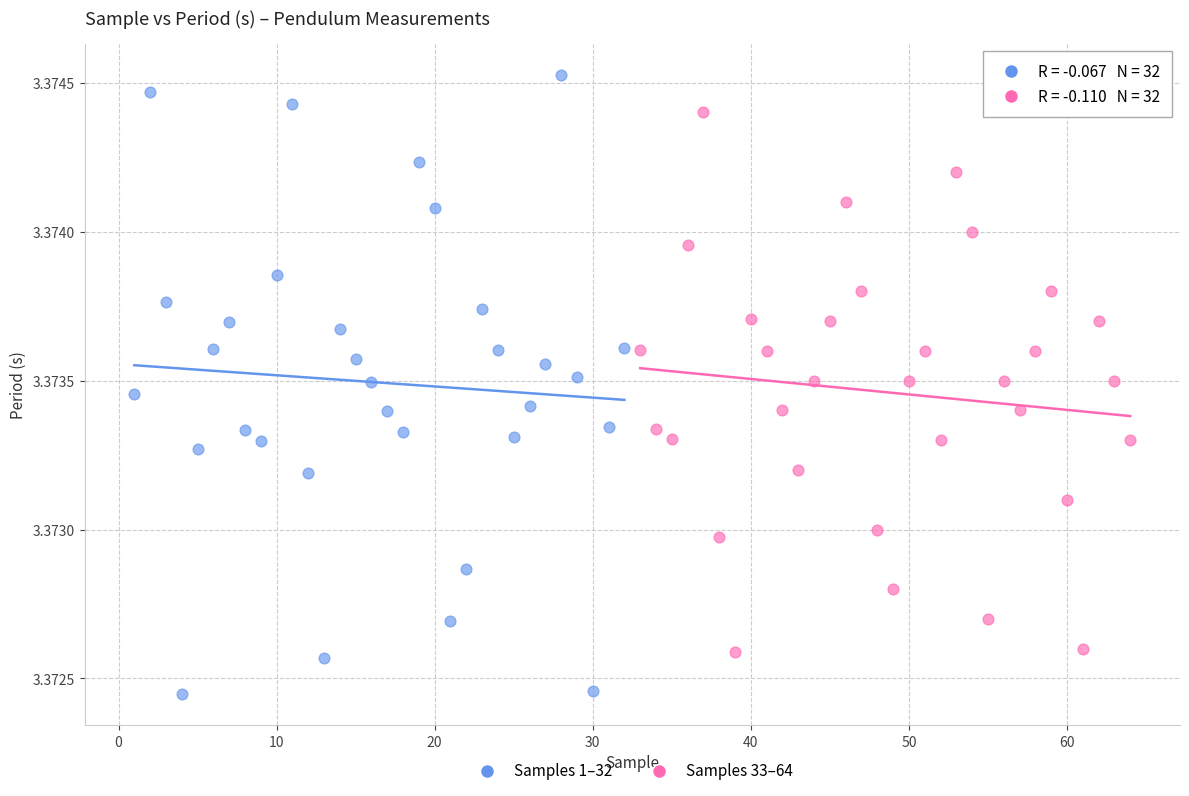

Which series has the widest spread of Y values?

Samples 1–32